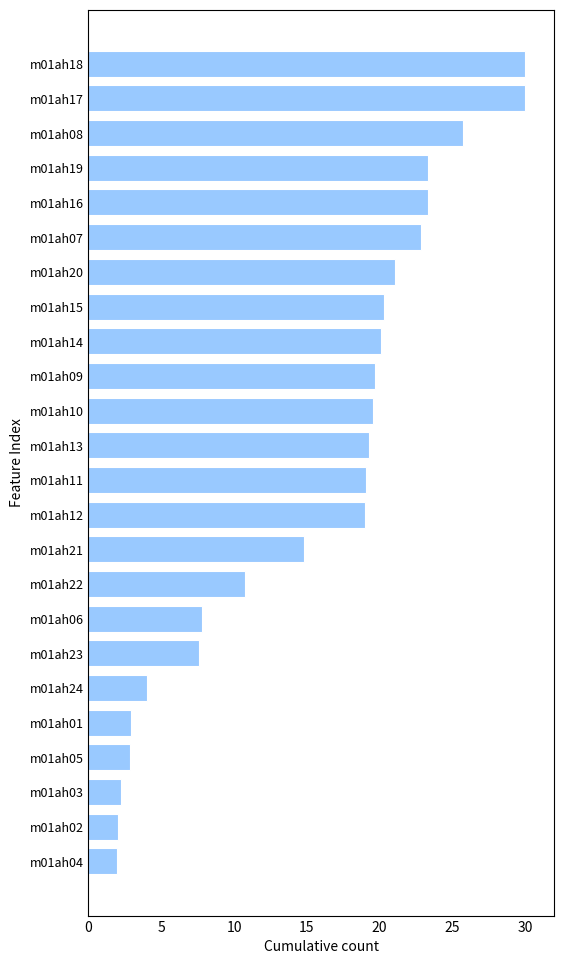

What is the minimum value shown in the chart?

2.0